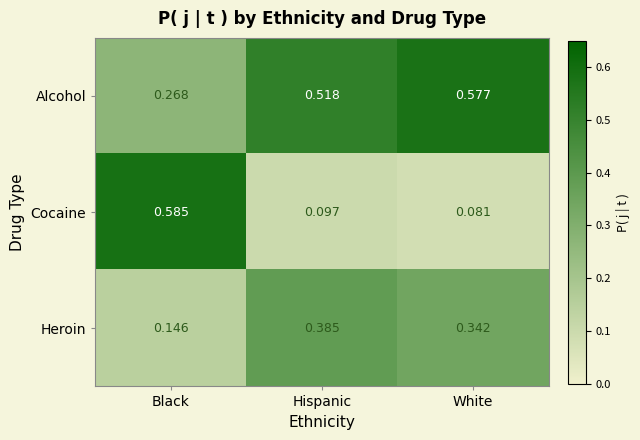

Which series changed the most between Hispanic and White?

Alcohol